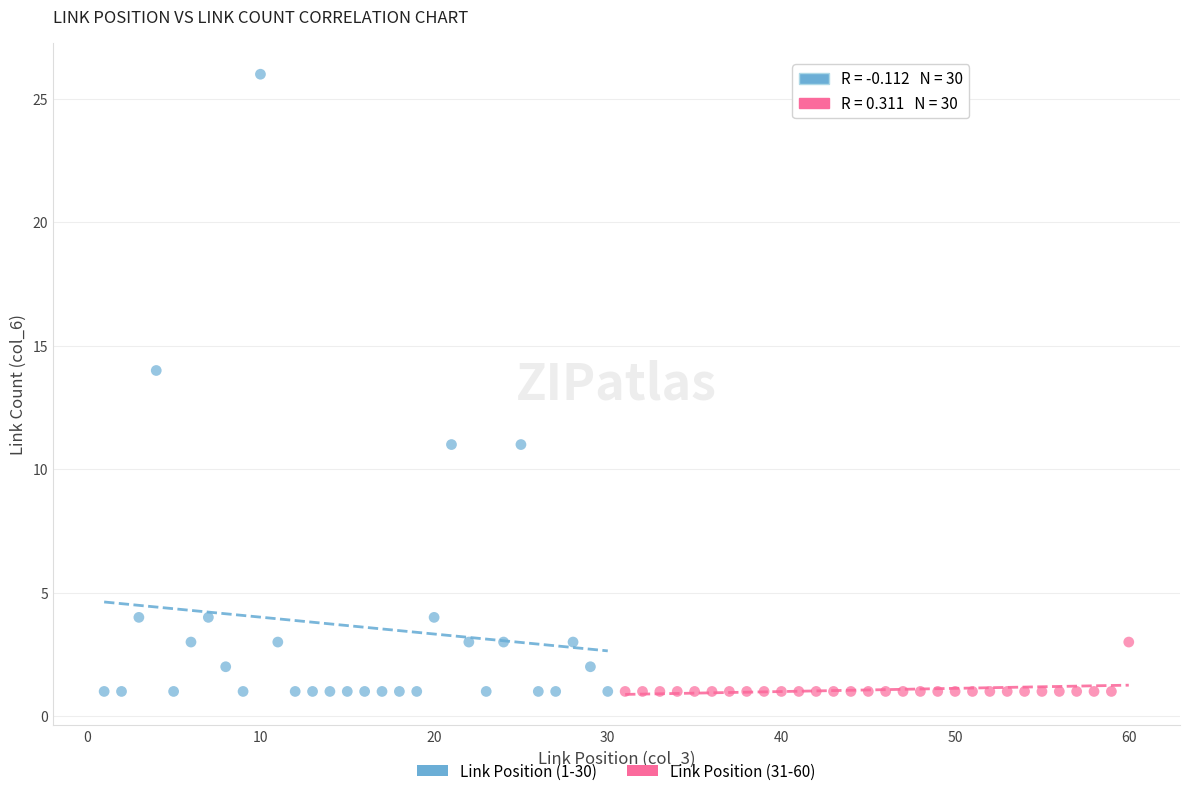

Which series reaches the maximum Y coordinate?

Link Position (1-30)